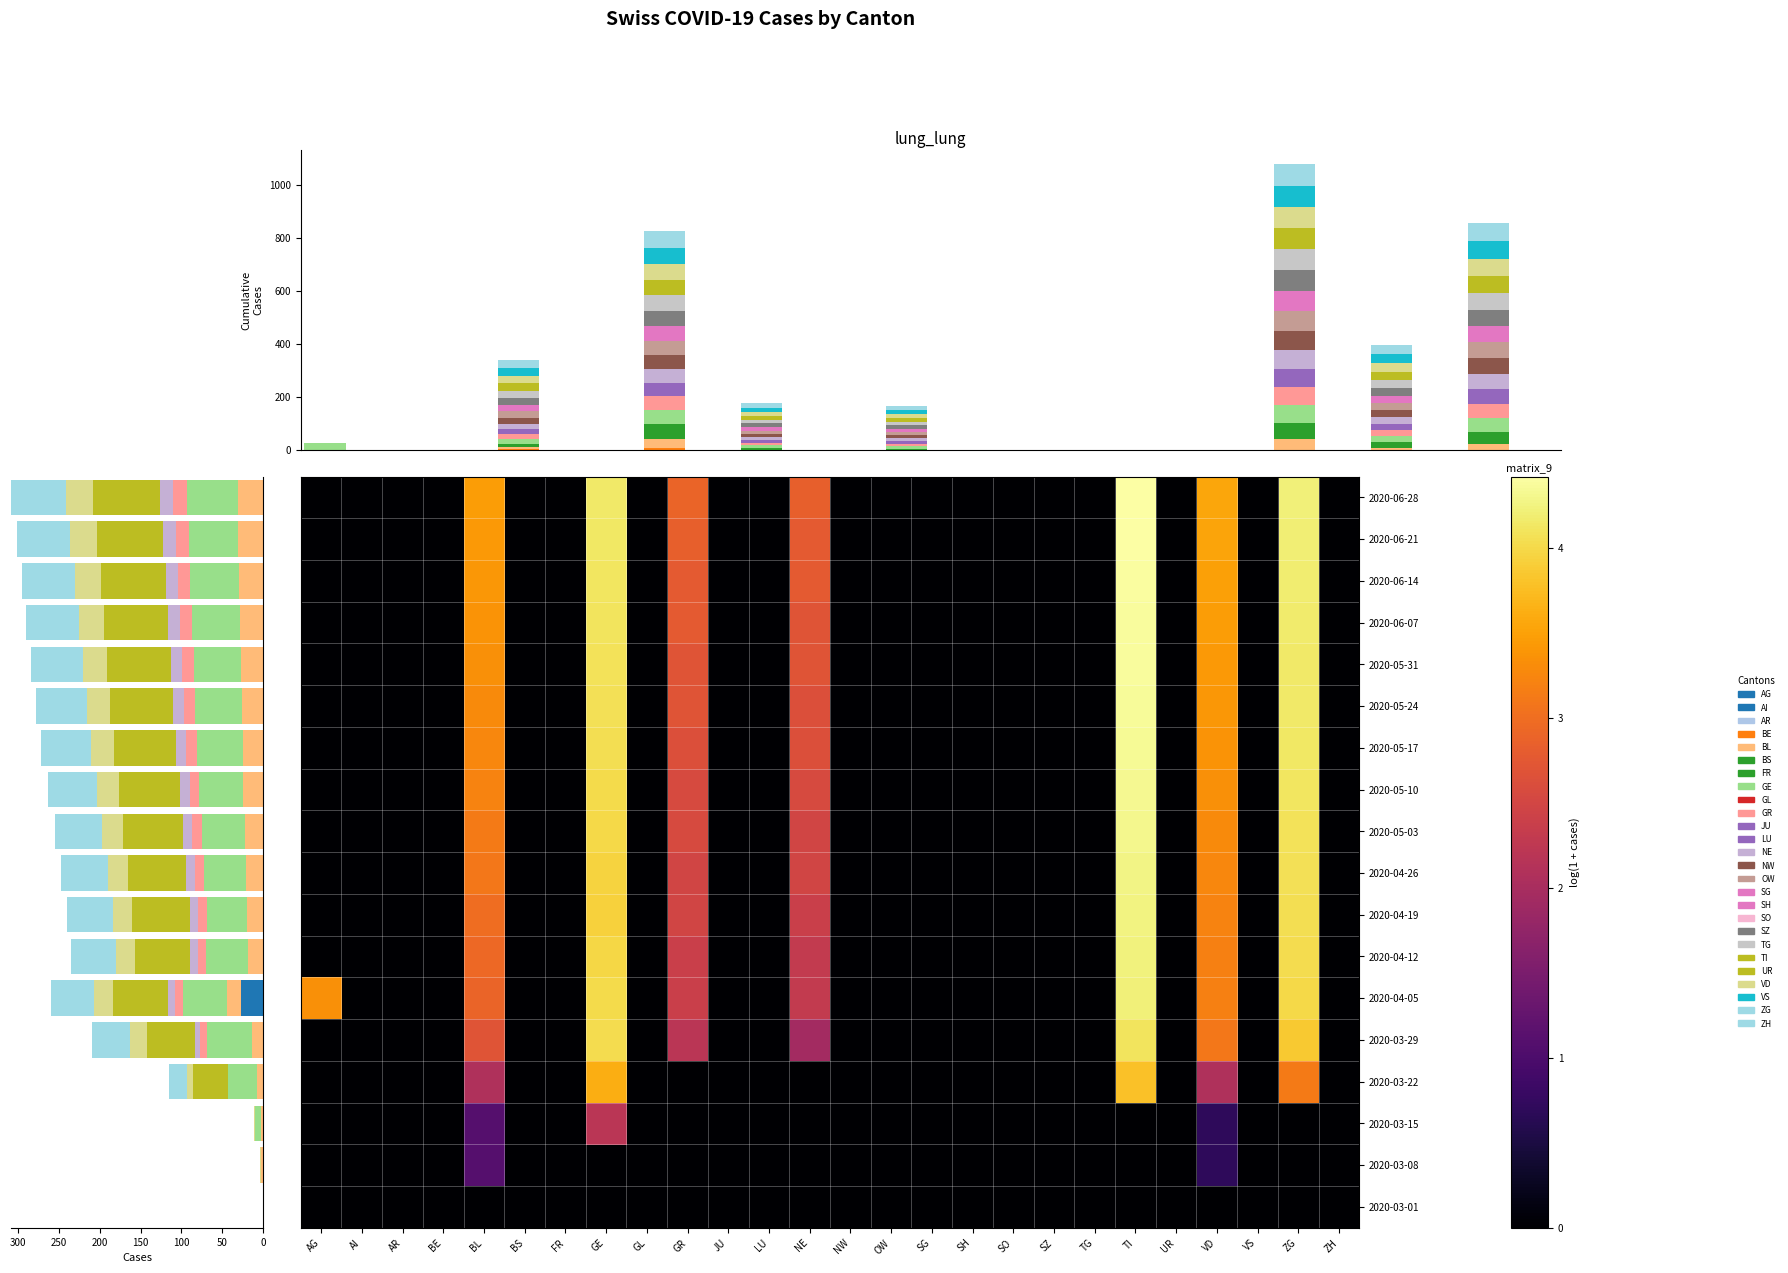

Reading left to right, what are all the values shown in this chart?

AI: AG=0	AI=0	AR=0	BE=0	BL=2	BS=0	FR=0	GE=0	GL=0	GR=0	JU=0	LU=0	NE=0	NW=0	OW=0	SG=0	SH=0	SO=0	SZ=0	TG=0	TI=0	UR=0	VD=1	VS=0	ZG=0	ZH=0
AR: AG=0	AI=0	AR=0	BE=0	BL=2	BS=0	FR=0	GE=8	GL=0	GR=0	JU=0	LU=0	NE=0	NW=0	OW=0	SG=0	SH=0	SO=0	SZ=0	TG=0	TI=0	UR=0	VD=1	VS=0	ZG=0	ZH=0
BE: AG=0	AI=0	AR=0	BE=0	BL=7	BS=0	FR=0	GE=36	GL=0	GR=0	JU=0	LU=0	NE=0	NW=0	OW=0	SG=0	SH=0	SO=0	SZ=0	TG=0	TI=43	UR=0	VD=7	VS=0	ZG=22	ZH=0
BL: AG=0	AI=0	AR=0	BE=0	BL=14	BS=0	FR=0	GE=55	GL=0	GR=8	JU=0	LU=0	NE=6	NW=0	OW=0	SG=0	SH=0	SO=0	SZ=0	TG=0	TI=59	UR=0	VD=21	VS=0	ZG=46	ZH=0
BS: AG=27	AI=0	AR=0	BE=0	BL=17	BS=0	FR=0	GE=54	GL=0	GR=10	JU=0	LU=0	NE=9	NW=0	OW=0	SG=0	SH=0	SO=0	SZ=0	TG=0	TI=67	UR=0	VD=23	VS=0	ZG=53	ZH=0
FR: AG=0	AI=0	AR=0	BE=0	BL=18	BS=0	FR=0	GE=52	GL=0	GR=10	JU=0	LU=0	NE=9	NW=0	OW=0	SG=0	SH=0	SO=0	SZ=0	TG=0	TI=68	UR=0	VD=23	VS=0	ZG=55	ZH=0
GE: AG=0	AI=0	AR=0	BE=0	BL=19	BS=0	FR=0	GE=50	GL=0	GR=11	JU=0	LU=0	NE=10	NW=0	OW=0	SG=0	SH=0	SO=0	SZ=0	TG=0	TI=70	UR=0	VD=24	VS=0	ZG=56	ZH=0
GL: AG=0	AI=0	AR=0	BE=0	BL=21	BS=0	FR=0	GE=51	GL=0	GR=11	JU=0	LU=0	NE=11	NW=0	OW=0	SG=0	SH=0	SO=0	SZ=0	TG=0	TI=71	UR=0	VD=25	VS=0	ZG=57	ZH=0
GR: AG=0	AI=0	AR=0	BE=0	BL=22	BS=0	FR=0	GE=53	GL=0	GR=12	JU=0	LU=0	NE=11	NW=0	OW=0	SG=0	SH=0	SO=0	SZ=0	TG=0	TI=73	UR=0	VD=26	VS=0	ZG=58	ZH=0
JU: AG=0	AI=0	AR=0	BE=0	BL=24	BS=0	FR=0	GE=54	GL=0	GR=12	JU=0	LU=0	NE=12	NW=0	OW=0	SG=0	SH=0	SO=0	SZ=0	TG=0	TI=75	UR=0	VD=27	VS=0	ZG=60	ZH=0
LU: AG=0	AI=0	AR=0	BE=0	BL=25	BS=0	FR=0	GE=56	GL=0	GR=13	JU=0	LU=0	NE=13	NW=0	OW=0	SG=0	SH=0	SO=0	SZ=0	TG=0	TI=76	UR=0	VD=28	VS=0	ZG=61	ZH=0
NE: AG=0	AI=0	AR=0	BE=0	BL=26	BS=0	FR=0	GE=57	GL=0	GR=14	JU=0	LU=0	NE=13	NW=0	OW=0	SG=0	SH=0	SO=0	SZ=0	TG=0	TI=77	UR=0	VD=29	VS=0	ZG=62	ZH=0
NW: AG=0	AI=0	AR=0	BE=0	BL=27	BS=0	FR=0	GE=58	GL=0	GR=14	JU=0	LU=0	NE=14	NW=0	OW=0	SG=0	SH=0	SO=0	SZ=0	TG=0	TI=78	UR=0	VD=30	VS=0	ZG=63	ZH=0
OW: AG=0	AI=0	AR=0	BE=0	BL=28	BS=0	FR=0	GE=59	GL=0	GR=15	JU=0	LU=0	NE=14	NW=0	OW=0	SG=0	SH=0	SO=0	SZ=0	TG=0	TI=79	UR=0	VD=31	VS=0	ZG=64	ZH=0
SG: AG=0	AI=0	AR=0	BE=0	BL=29	BS=0	FR=0	GE=60	GL=0	GR=15	JU=0	LU=0	NE=15	NW=0	OW=0	SG=0	SH=0	SO=0	SZ=0	TG=0	TI=80	UR=0	VD=32	VS=0	ZG=65	ZH=0
SH: AG=0	AI=0	AR=0	BE=0	BL=30	BS=0	FR=0	GE=61	GL=0	GR=16	JU=0	LU=0	NE=15	NW=0	OW=0	SG=0	SH=0	SO=0	SZ=0	TG=0	TI=81	UR=0	VD=33	VS=0	ZG=66	ZH=0
SO: AG=0	AI=0	AR=0	BE=0	BL=31	BS=0	FR=0	GE=62	GL=0	GR=17	JU=0	LU=0	NE=16	NW=0	OW=0	SG=0	SH=0	SO=0	SZ=0	TG=0	TI=82	UR=0	VD=34	VS=0	ZG=67	ZH=0